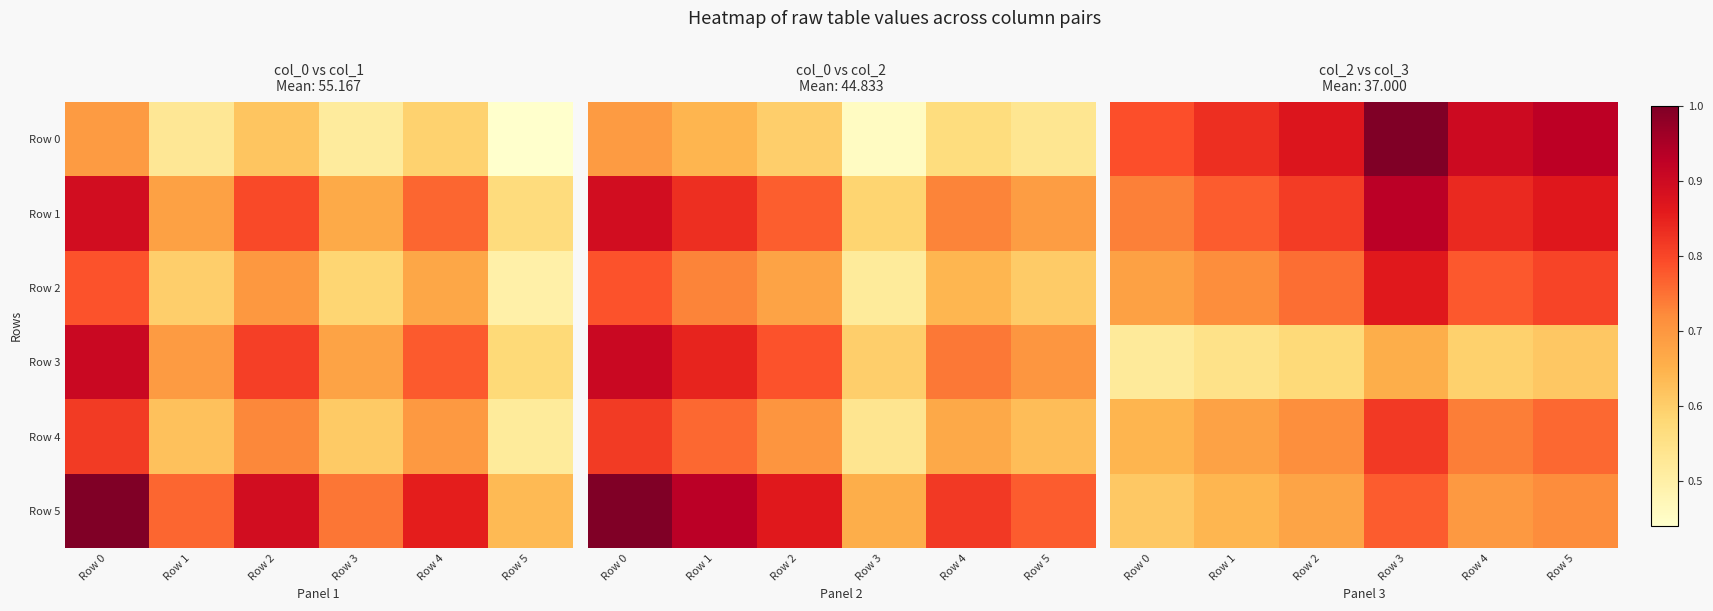

What is the difference between the maximum and minimum values in the Row 2 series?

0.2